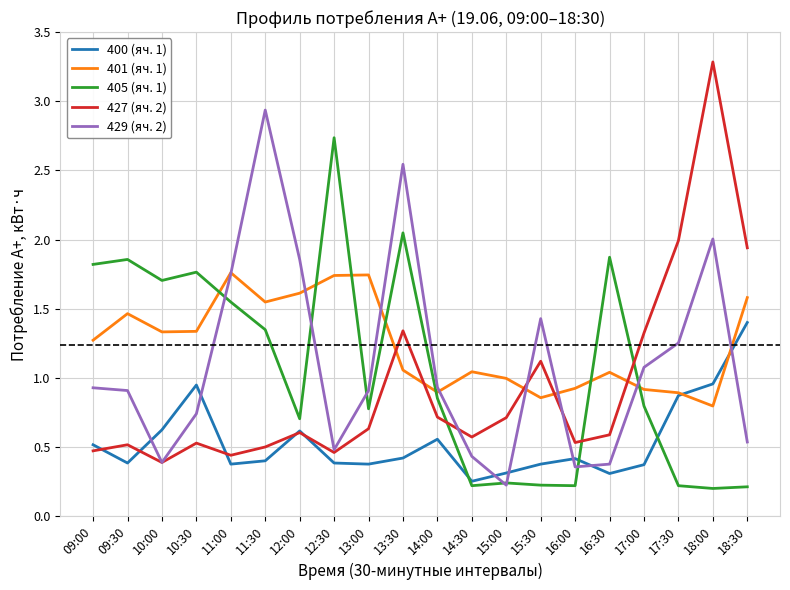

Rank the series by their maximum value, from highest to lowest.

427 (яч. 2), 429 (яч. 2), 405 (яч. 1), 401 (яч. 1), 400 (яч. 1)